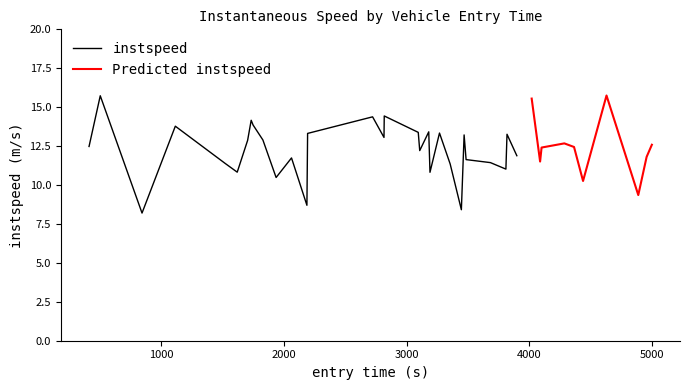

How many interior local valleys (lower than both neighbors) does the data have?

13